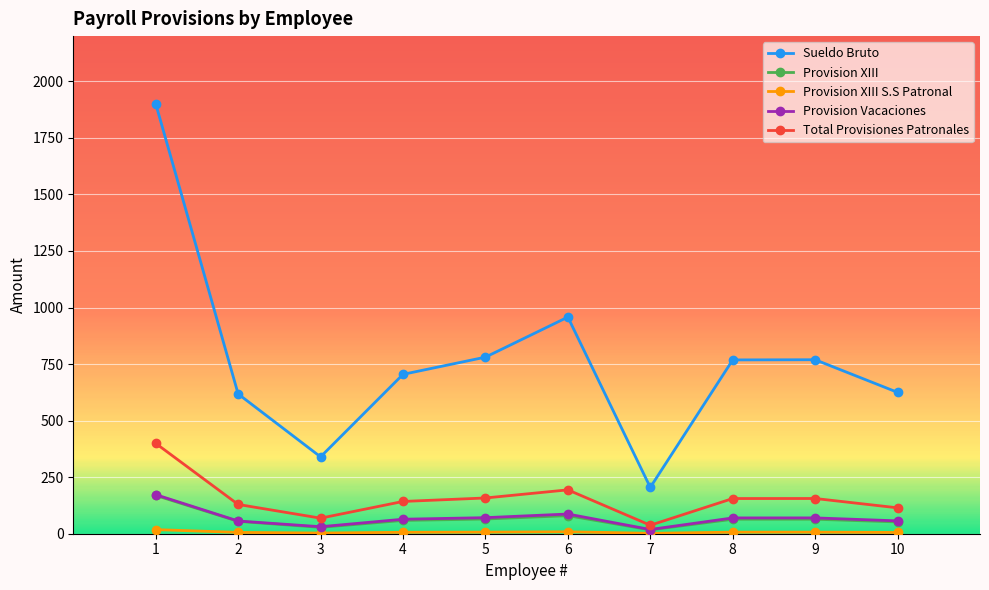

At which category does Sueldo Bruto reach its first local valley?

3